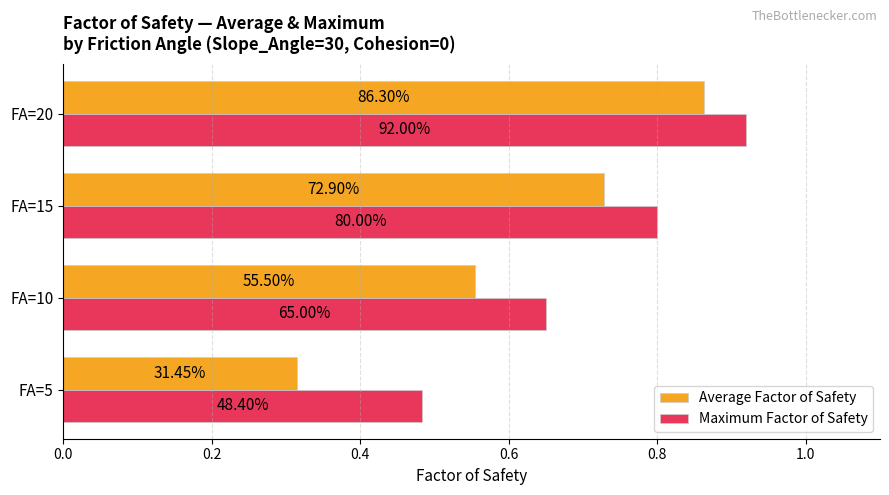

What are all the series names shown in the legend?

Average Factor of Safety, Maximum Factor of Safety